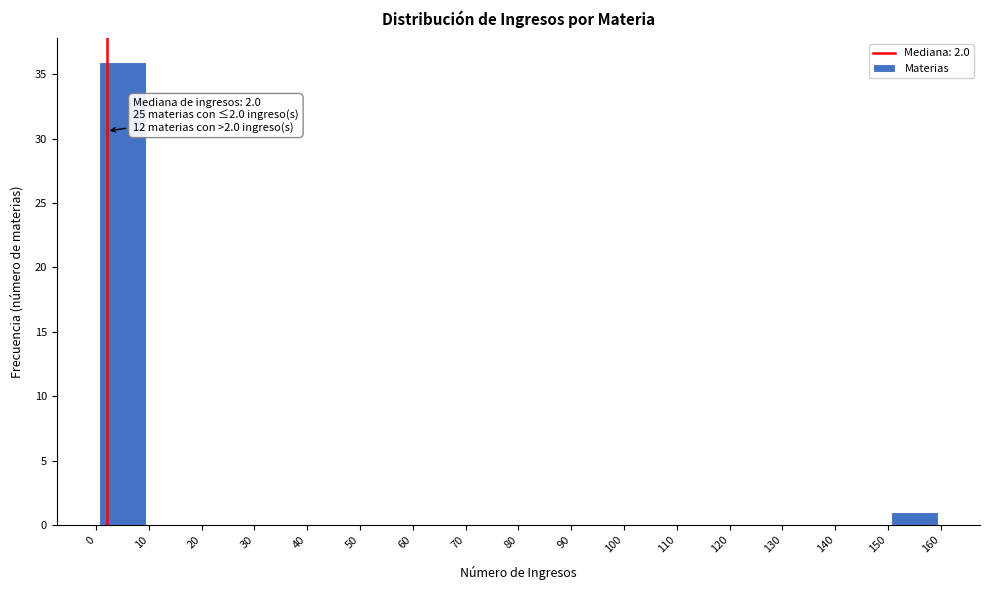

Over which range of the x-axis is the bar tallest?

0 to 10